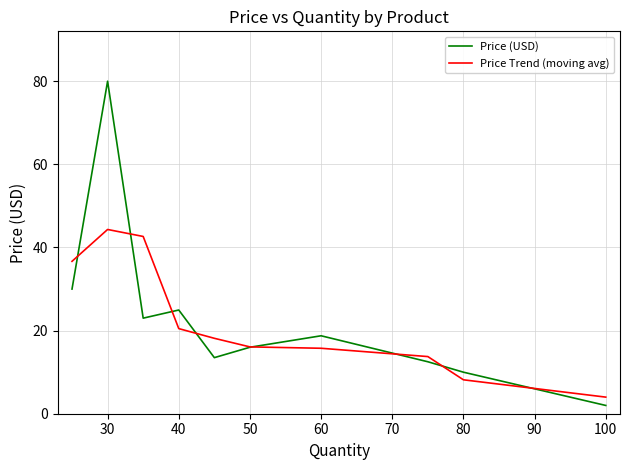

What is the smallest value displayed?

2.0